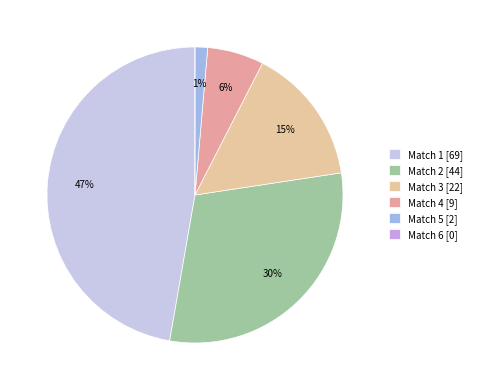

Count the number of slices in the pie.

6